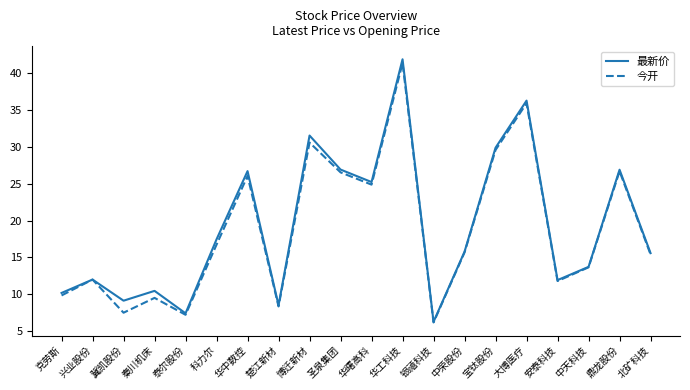

Where is the first local minimum for 今开?

冀凯股份